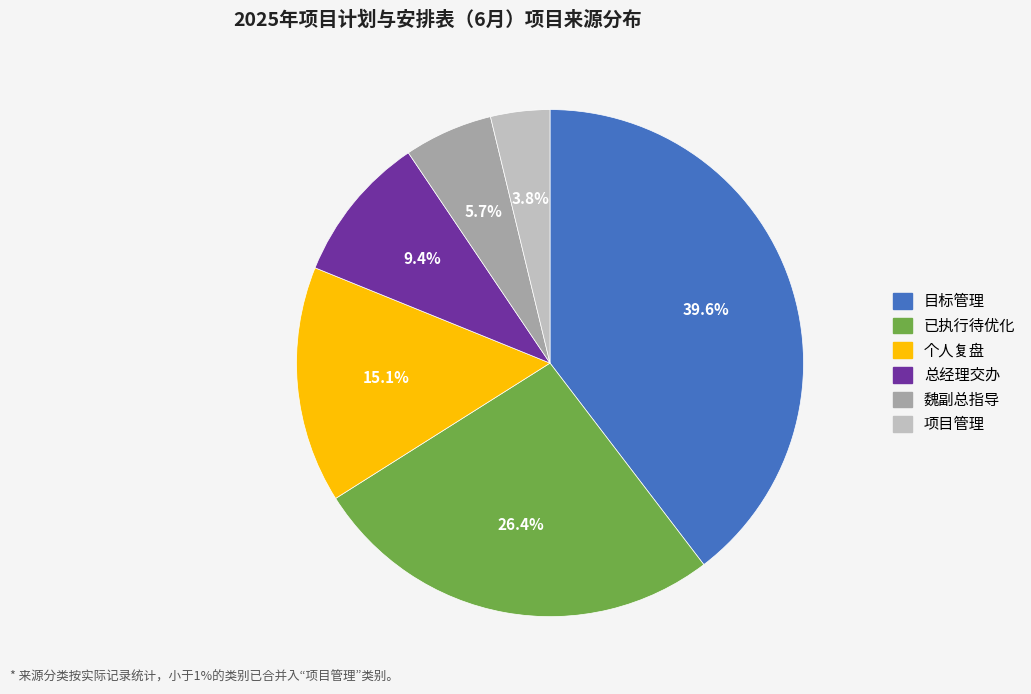

Is there any slice that represents more than half of the pie?

No